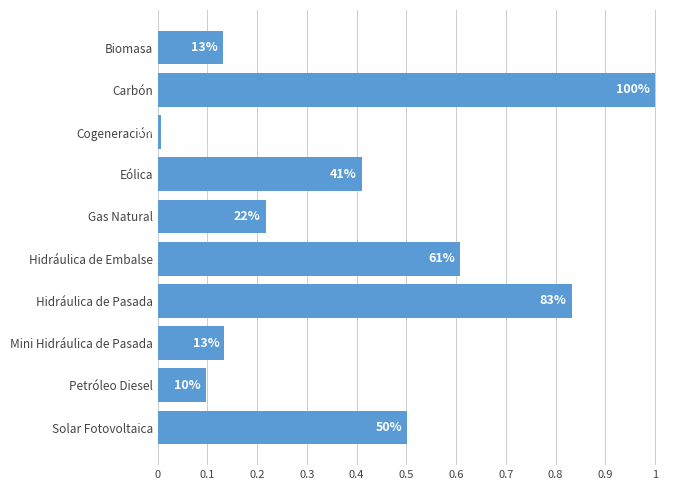

Does the chart contain any negative values?

No